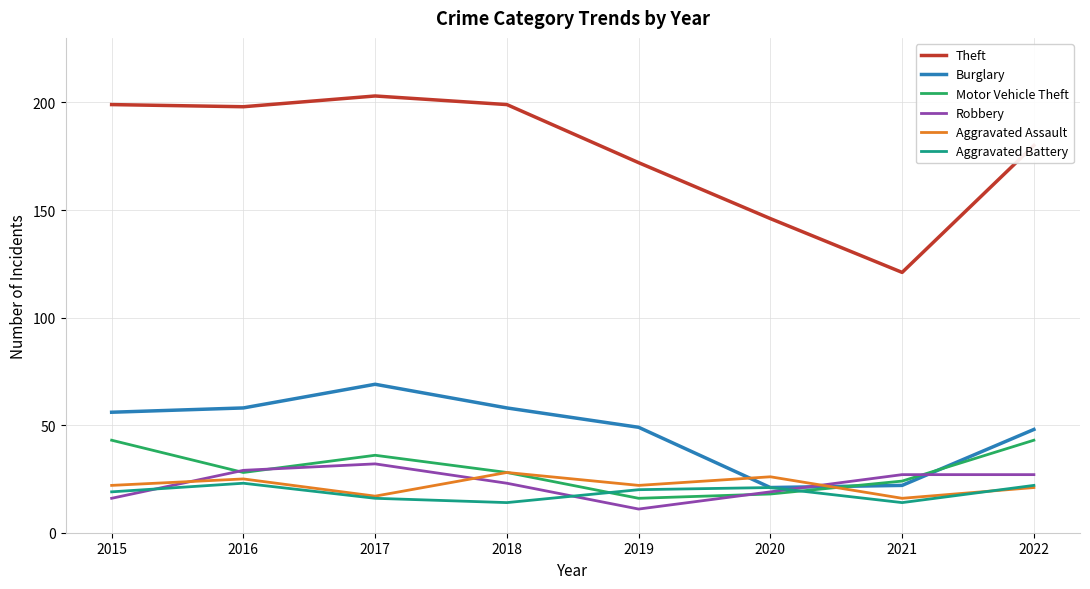

What is the lowest value of the Theft series?

121